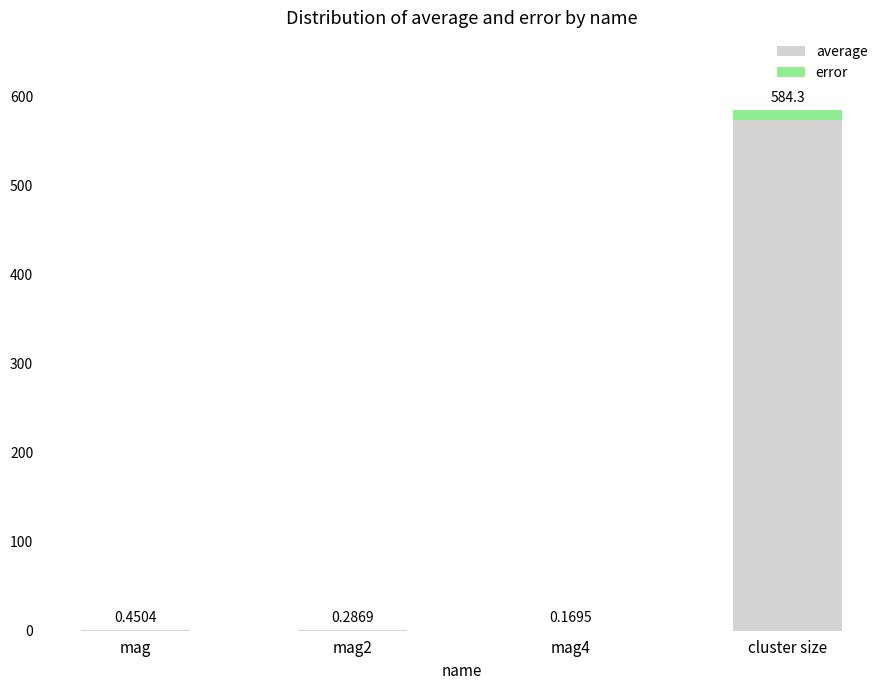

What is the total value across all series at mag?

0.5